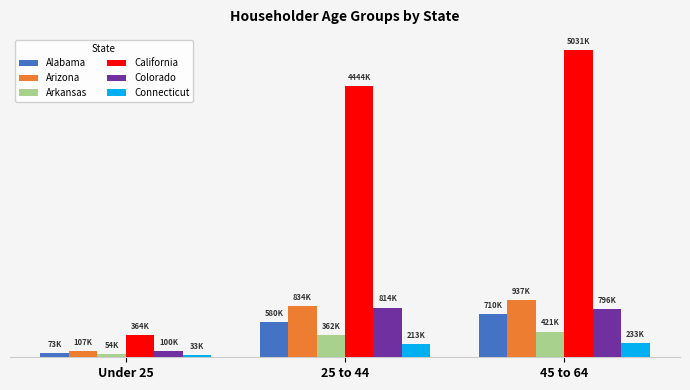

What are all the series names shown in the legend?

Alabama, Arizona, Arkansas, California, Colorado, Connecticut